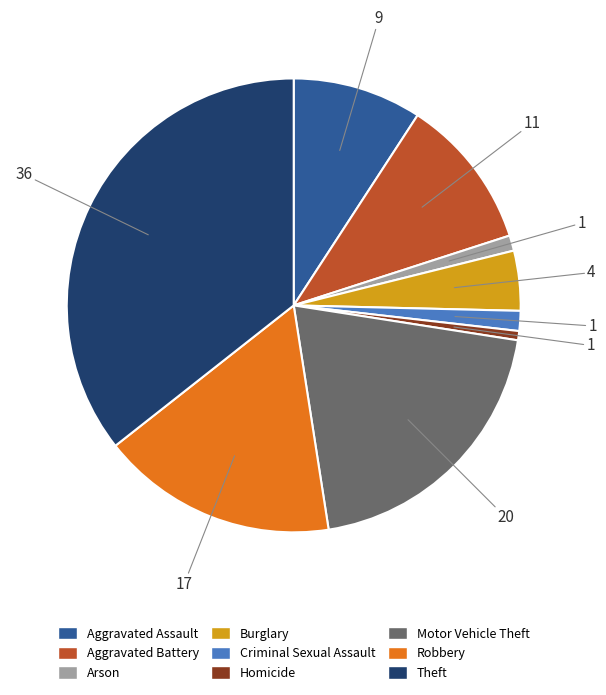

Which category has the biggest portion of the pie?

Theft